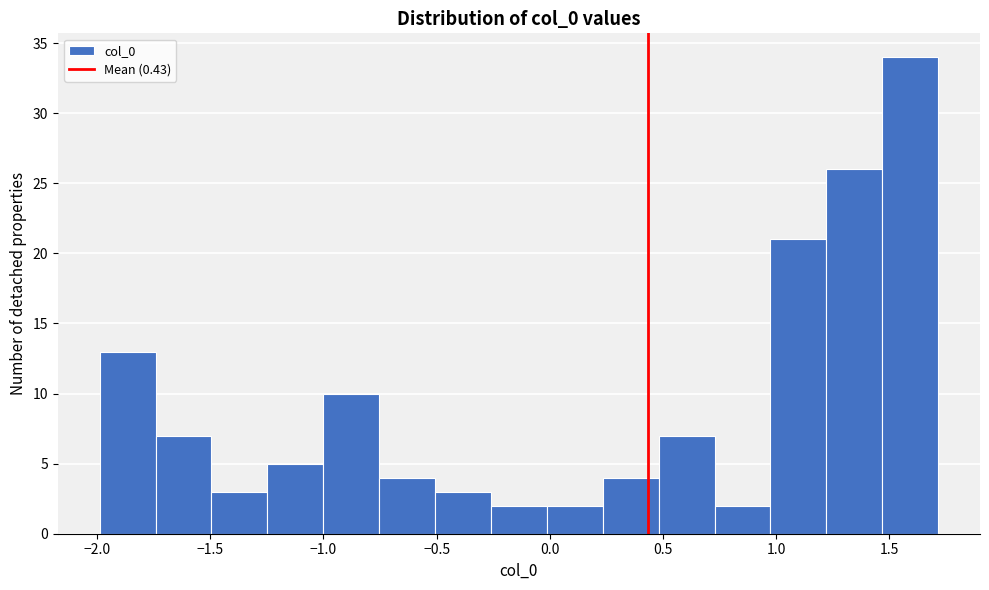

Reading left to right, list every bar in this chart as the range it spans on the x-axis followed by its height. Neither the bar edges nor the heights are printed on the chart, so give them approximately, as read against the axes.

-2.00 to -1.75: 13
-1.75 to -1.50: 7
-1.50 to -1.25: 3
-1.25 to -1.00: 5
-1.00 to -0.75: 10
-0.75 to -0.50: 4
-0.50 to -0.25: 3
-0.25 to 0.00: 2
0.00 to 0.25: 2
0.25 to 0.50: 4
0.50 to 0.75: 7
0.75 to 1.00: 2
1.00 to 1.20: 21
1.20 to 1.45: 26
1.45 to 1.70: 34